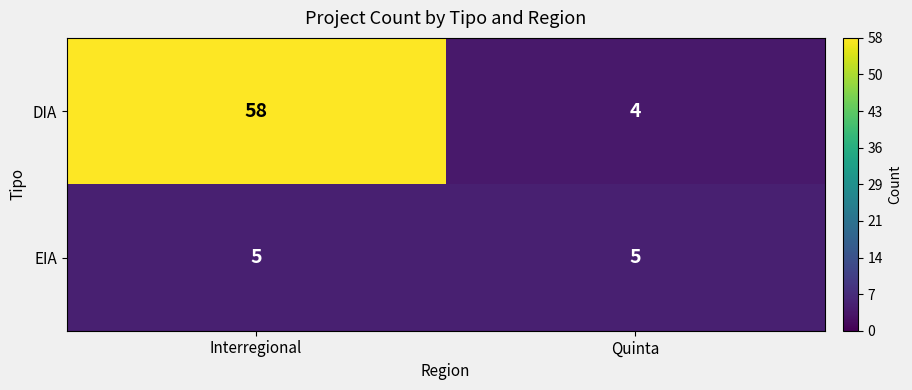

What is the sum of the DIA values at Interregional and Quinta?

62